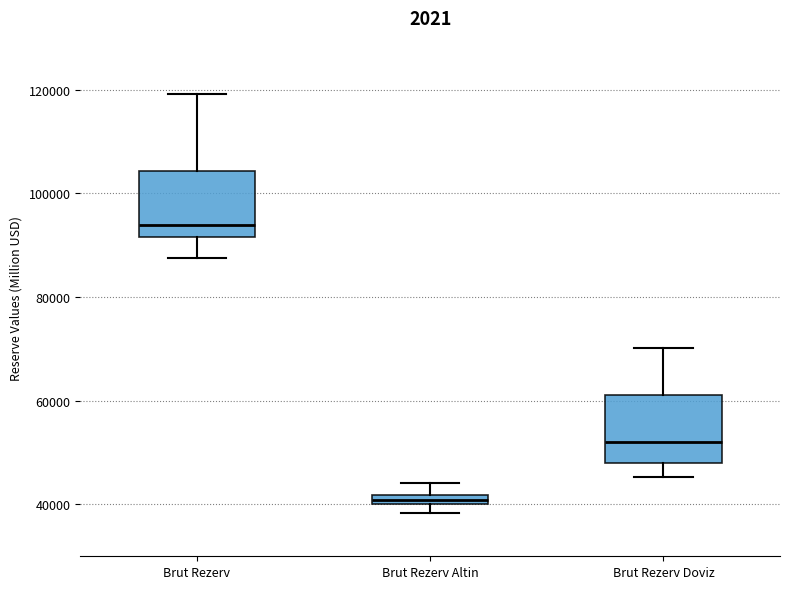

Which box's median line is the lowest?

Brut Rezerv Altin